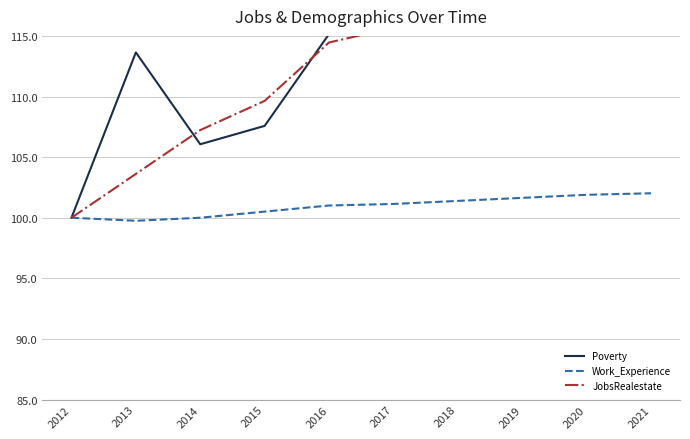

List the series in order of their peak value, highest first.

JobsRealestate, Poverty, Work_Experience